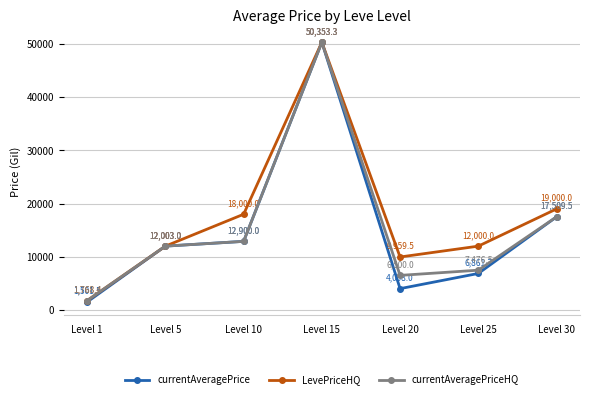

What is the average value of the LevePriceHQ series?

17583.5